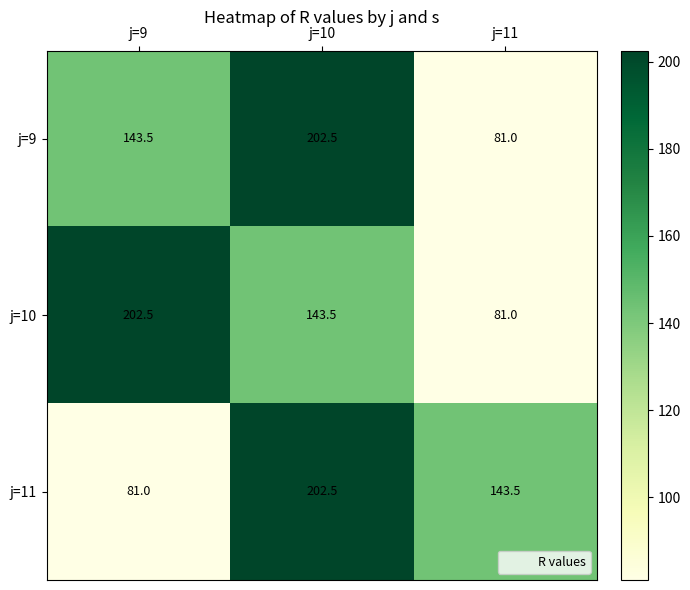

At j=9, list the series in order from smallest to largest.

j=11, j=9, j=10